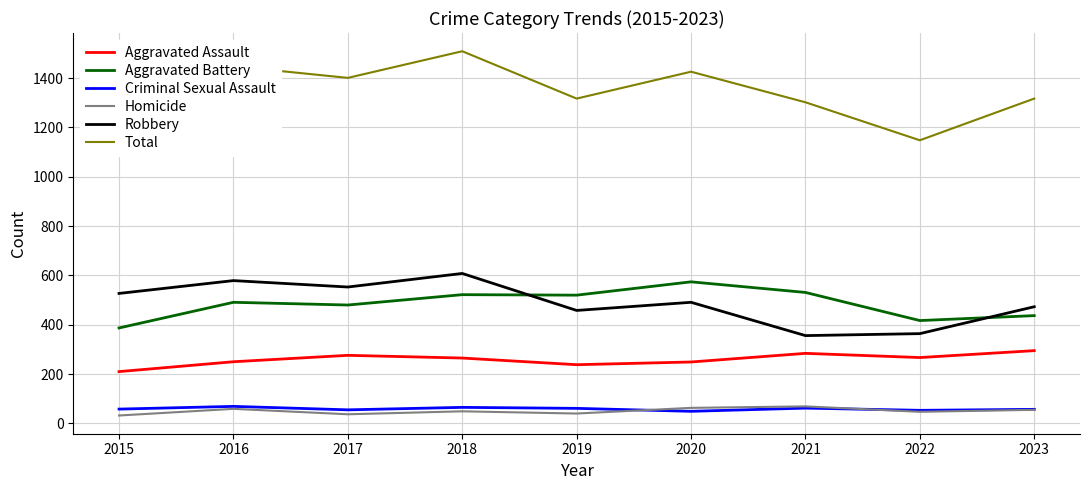

True or false: Total and Criminal Sexual Assault cross at least once.

False